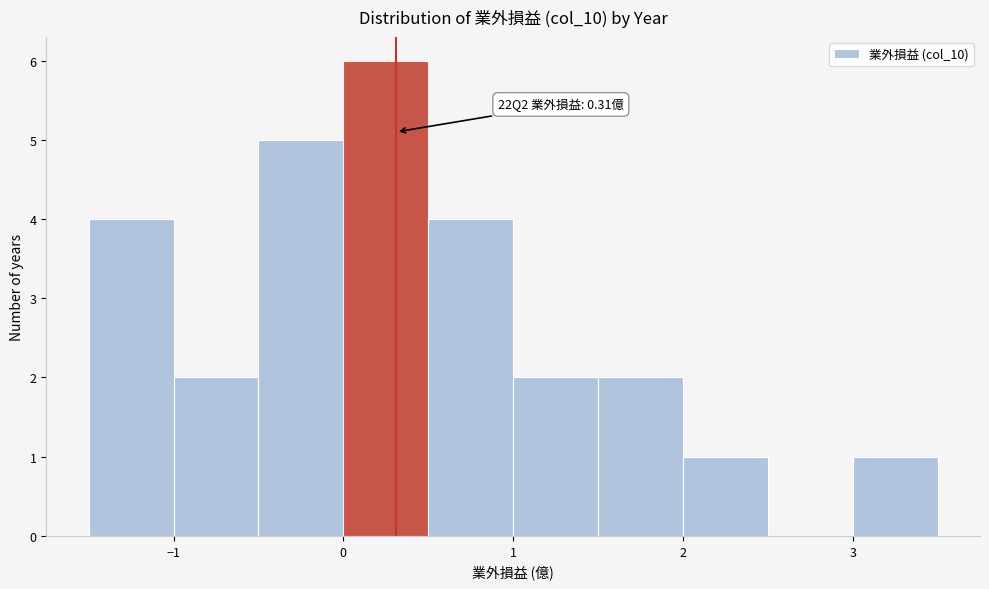

Which range on the x-axis has the tallest bar?

0.0 to 0.5